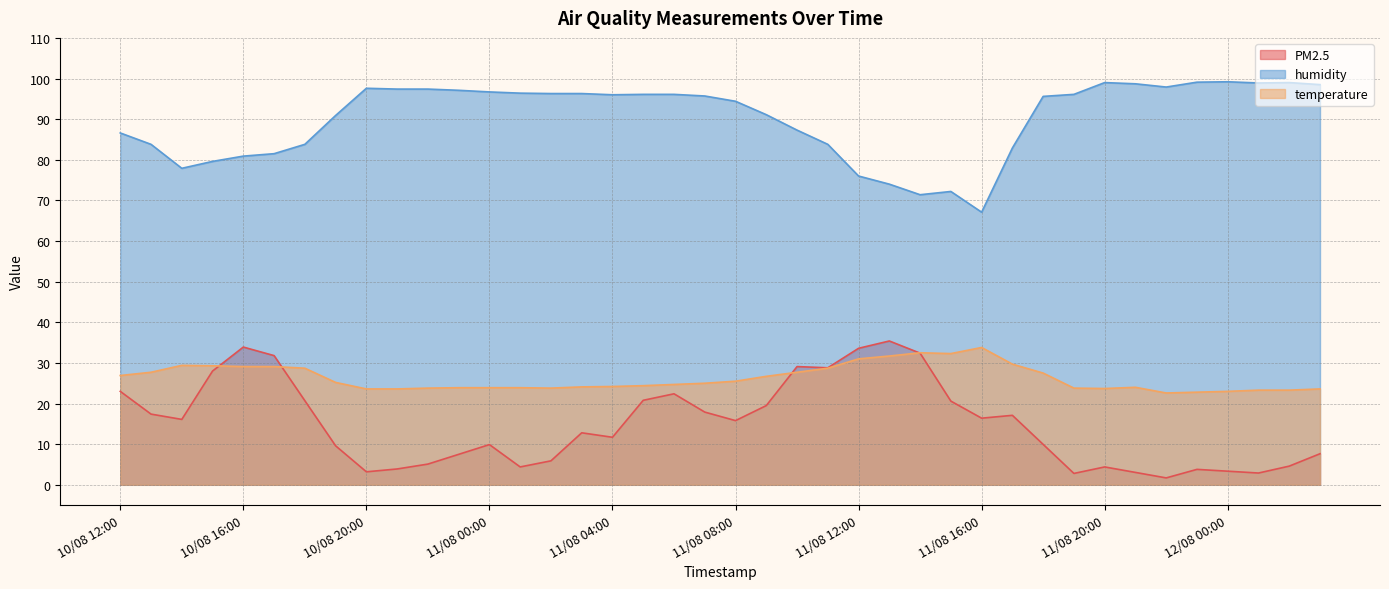

Between 11/08 02:00 and 11/08 23:00, which series saw the biggest shift?

humidity